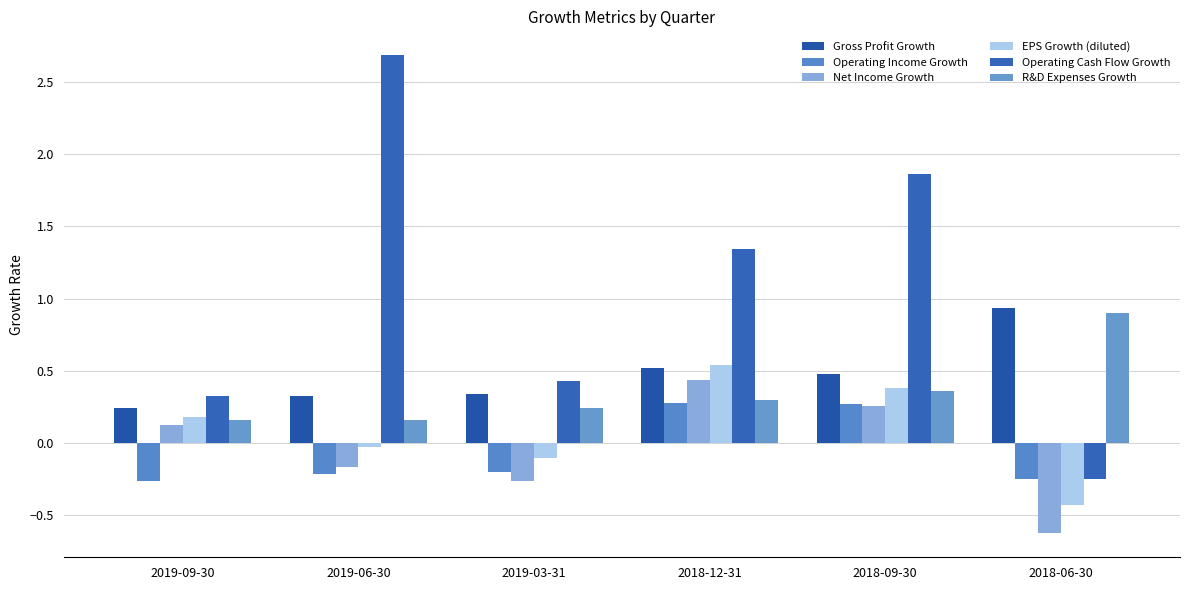

Rank the categories by Operating Cash Flow Growth value from lowest to highest.

2018-06-30, 2019-09-30, 2019-03-31, 2018-12-31, 2018-09-30, 2019-06-30